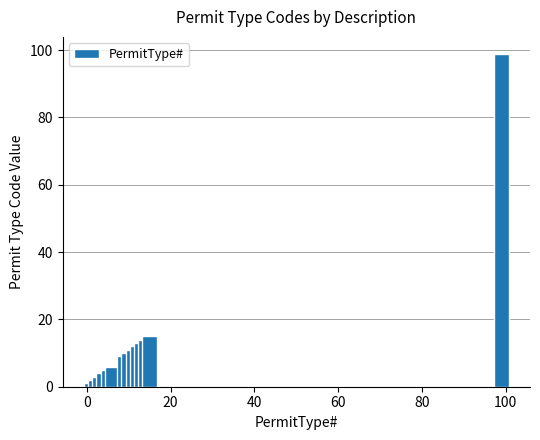

What is the greatest value displayed?

99